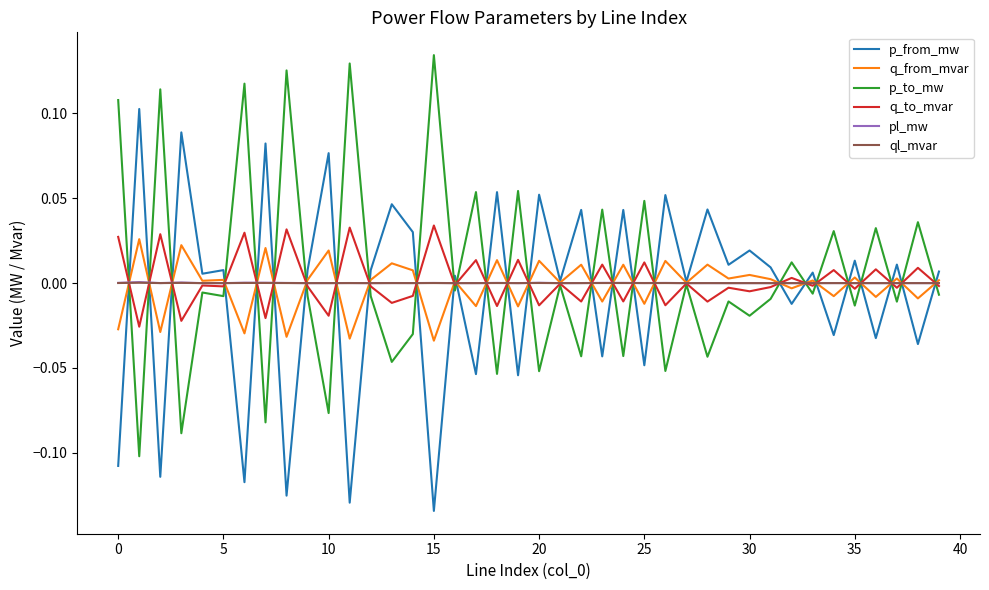

Is this an area chart (filled region under the line)?

No